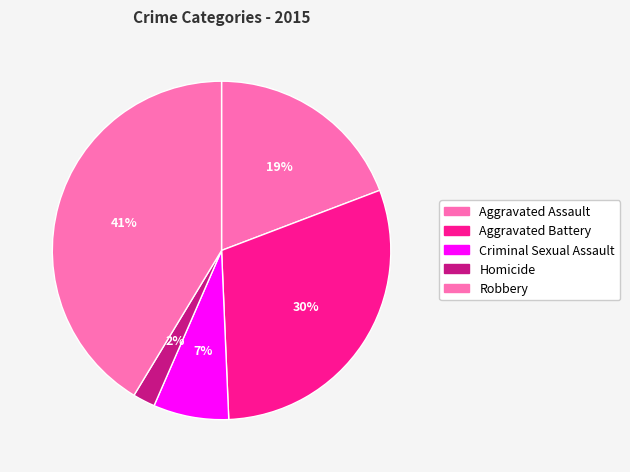

Does Homicide represent more than half of the total?

No